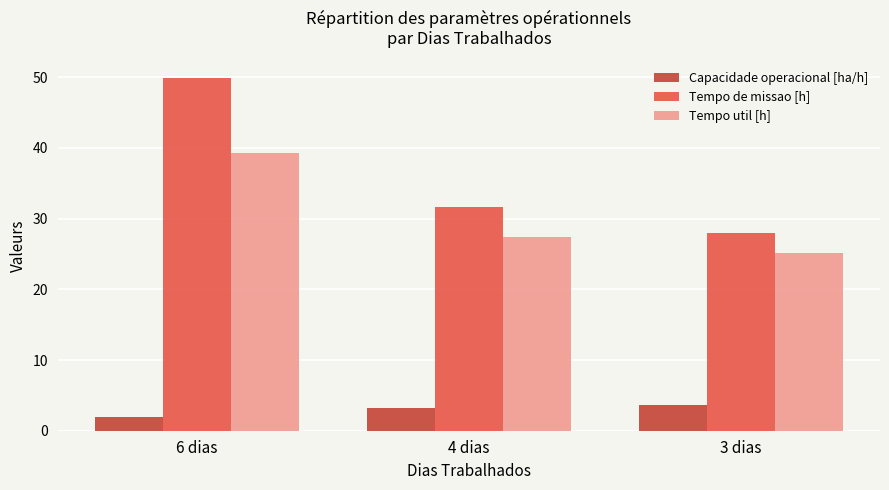

How many bars are there in each group?

3